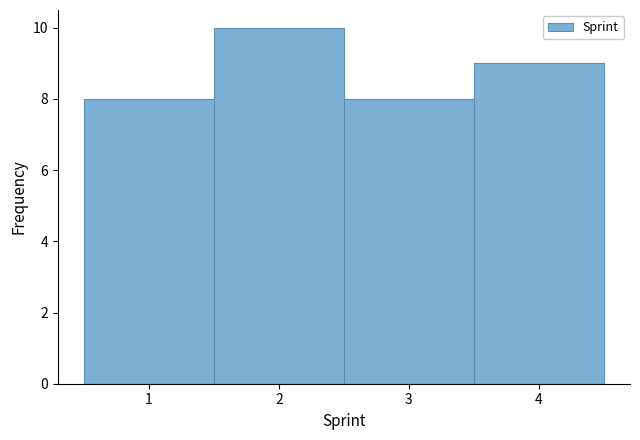

Reading left to right, transcribe this chart: for each bar, give the range it covers on the x-axis and its height. The values are not printed on the chart, so give them approximately, as read against the axis.

0.5 to 1.5: 8
1.5 to 2.5: 10
2.5 to 3.5: 8
3.5 to 4.5: 9